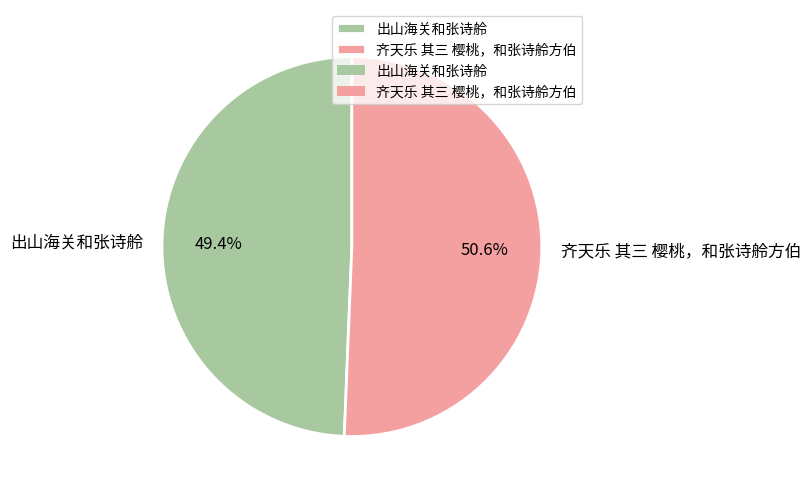

Rank the categories by value from lowest to highest.

出山海关和张诗舲, 齐天乐 其三 樱桃，和张诗舲方伯